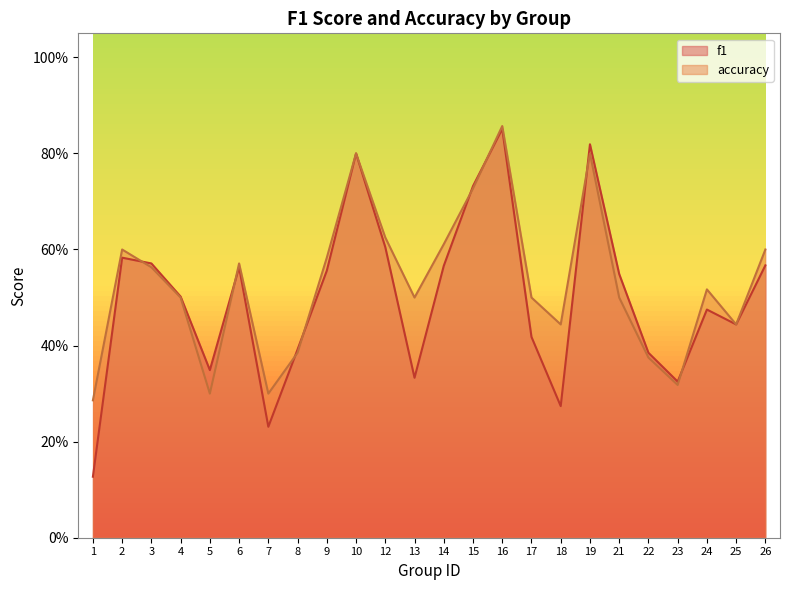

Rank the series by their maximum value, from highest to lowest.

accuracy, f1